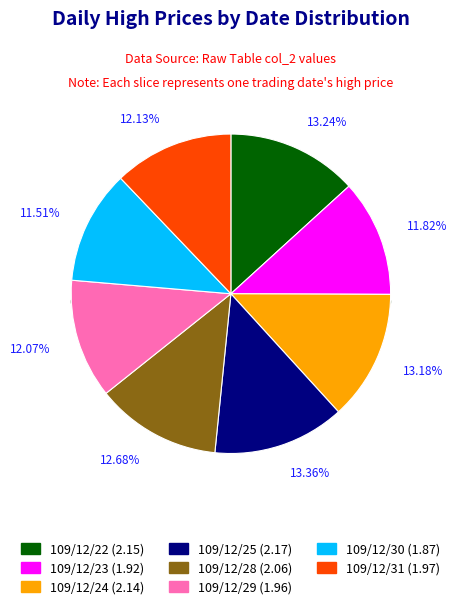

Is there any slice that represents more than half of the pie?

No